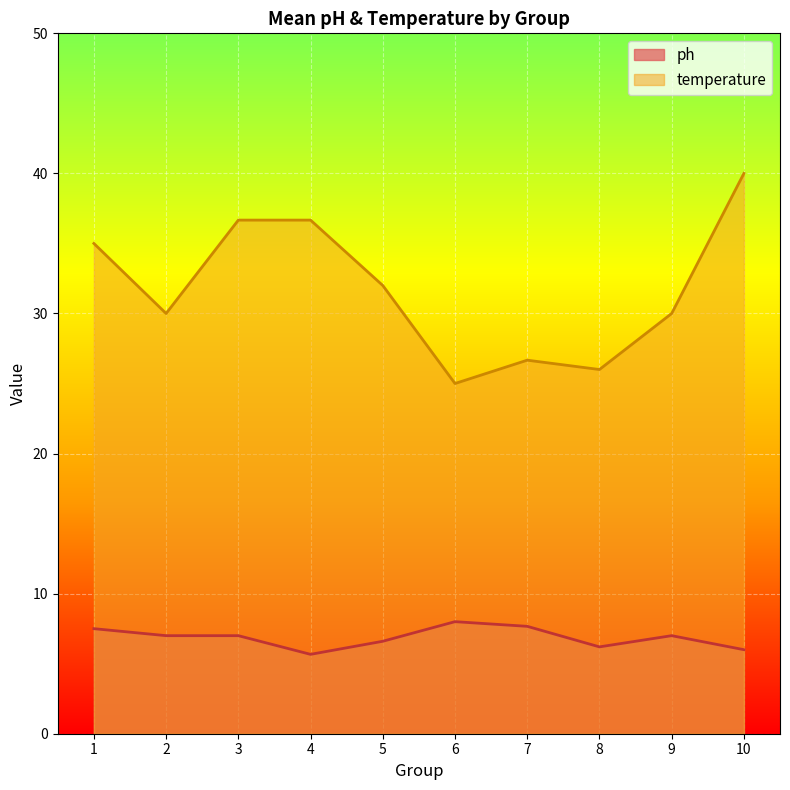

True or false: temperature and ph intersect in this chart.

False